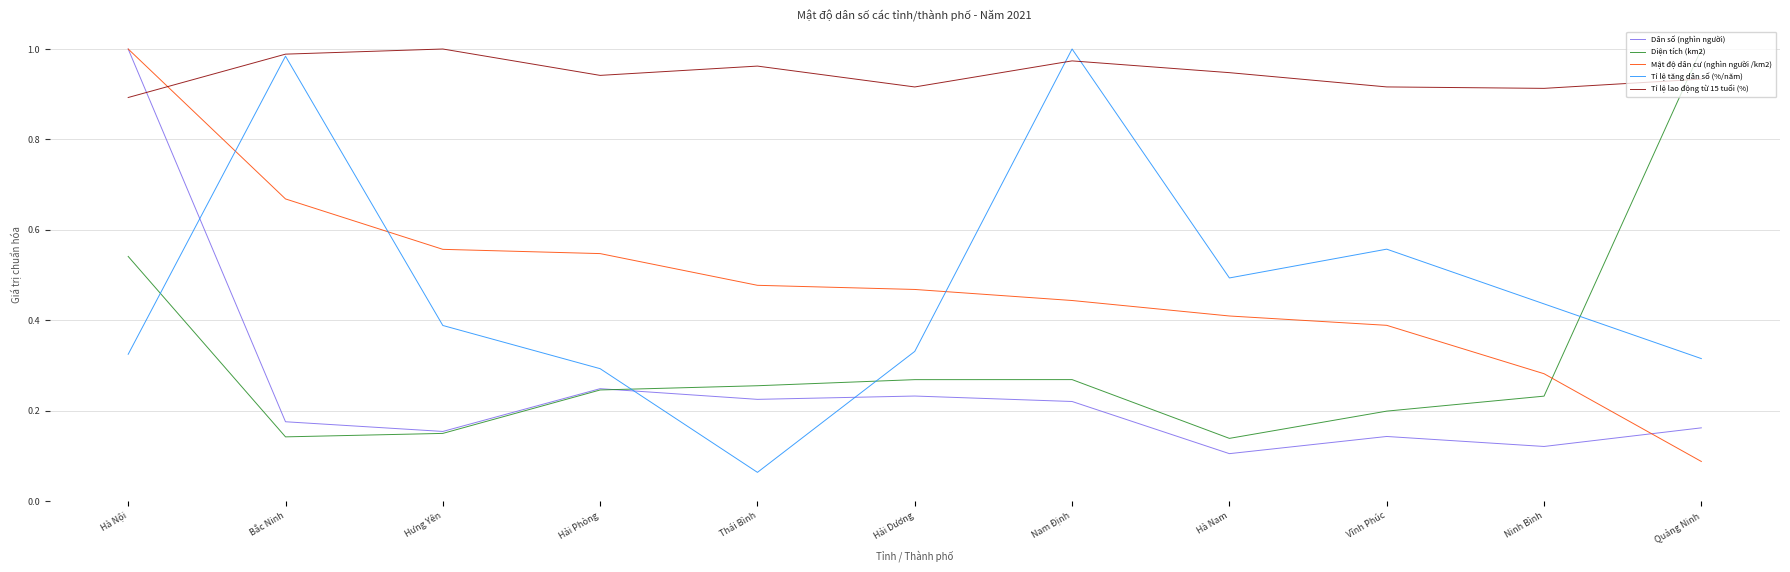

Which series has the widest spread of values?

Tỉ lệ tăng dân số (%/năm)